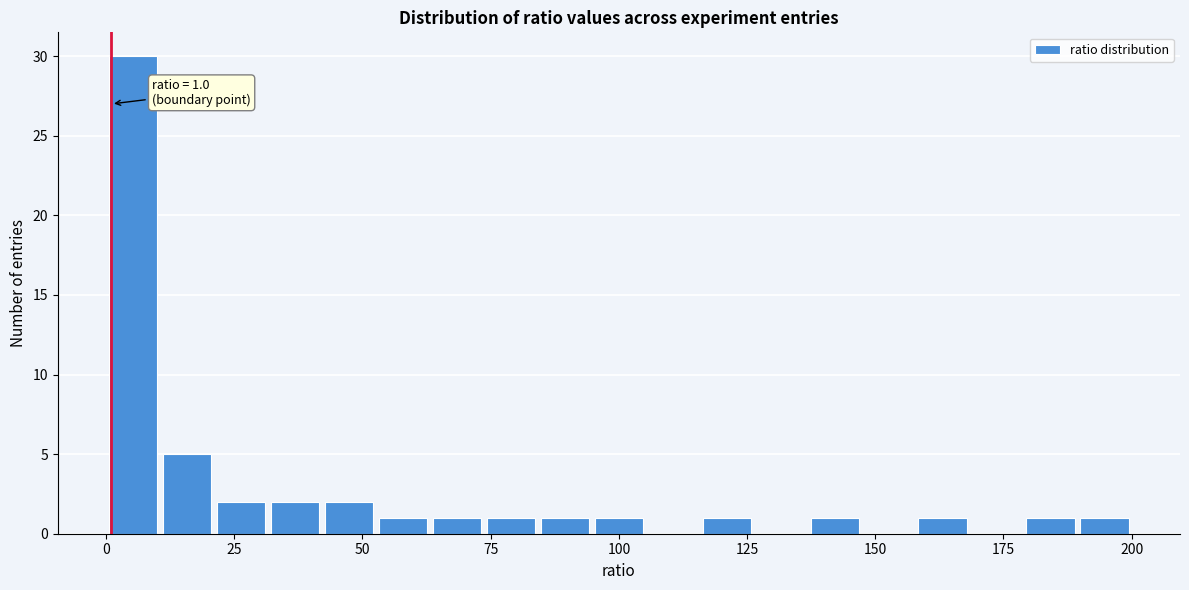

Around what value on the x-axis is the tallest bar? Give the approximate position of its centre, as read against the axis.

5